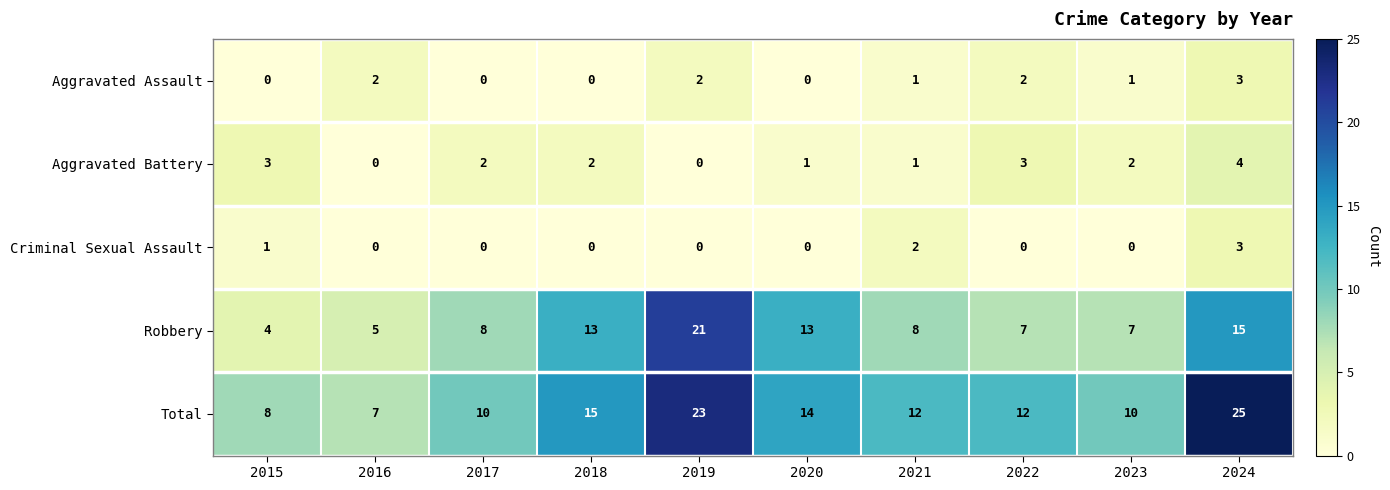

What is the maximum value shown in the chart?

25